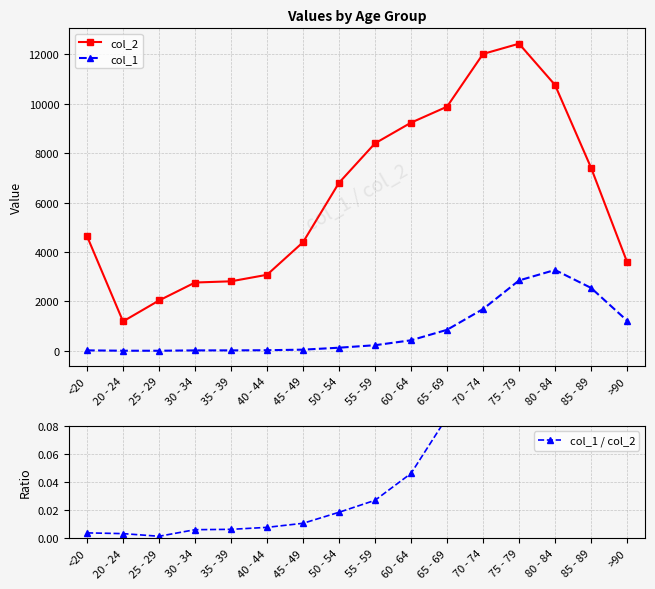

What is the difference between the col_1 values at 40 - 44 and 20 - 24?

20